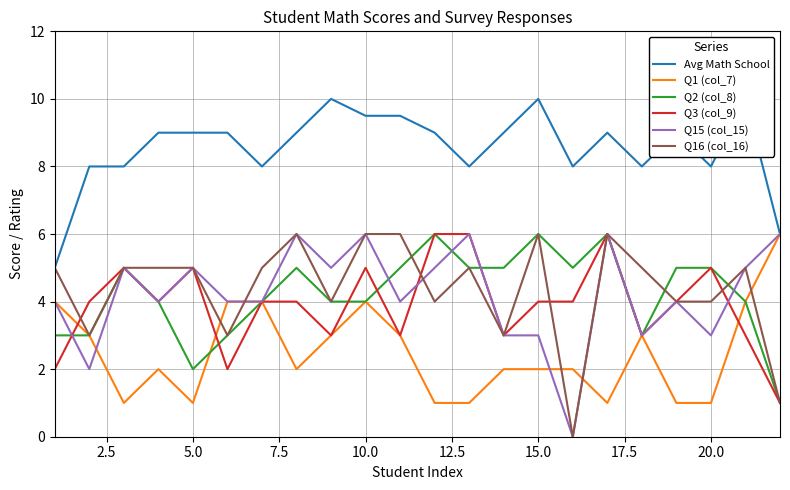

What is the difference between the second highest and second lowest values in the Q15 (col_15) series?

4